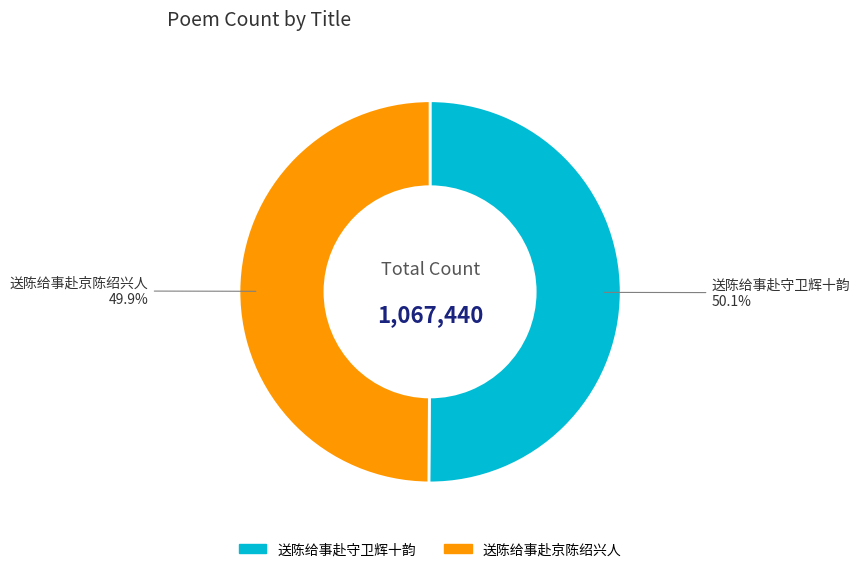

What percentage do 送陈给事赴京陈绍兴人 and 送陈给事赴守卫辉十韵 together represent?

100.0%